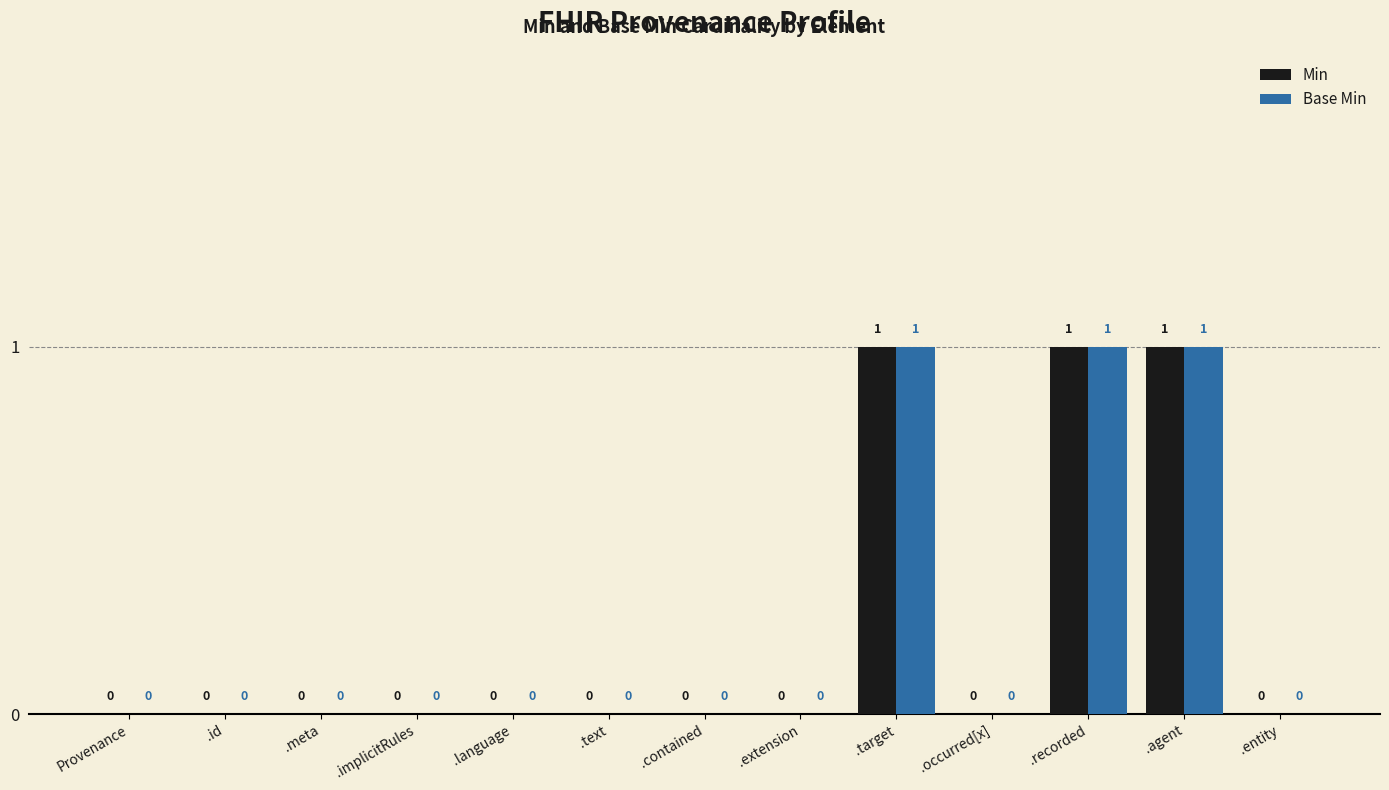

How many Min values are between 0 and 1?

13